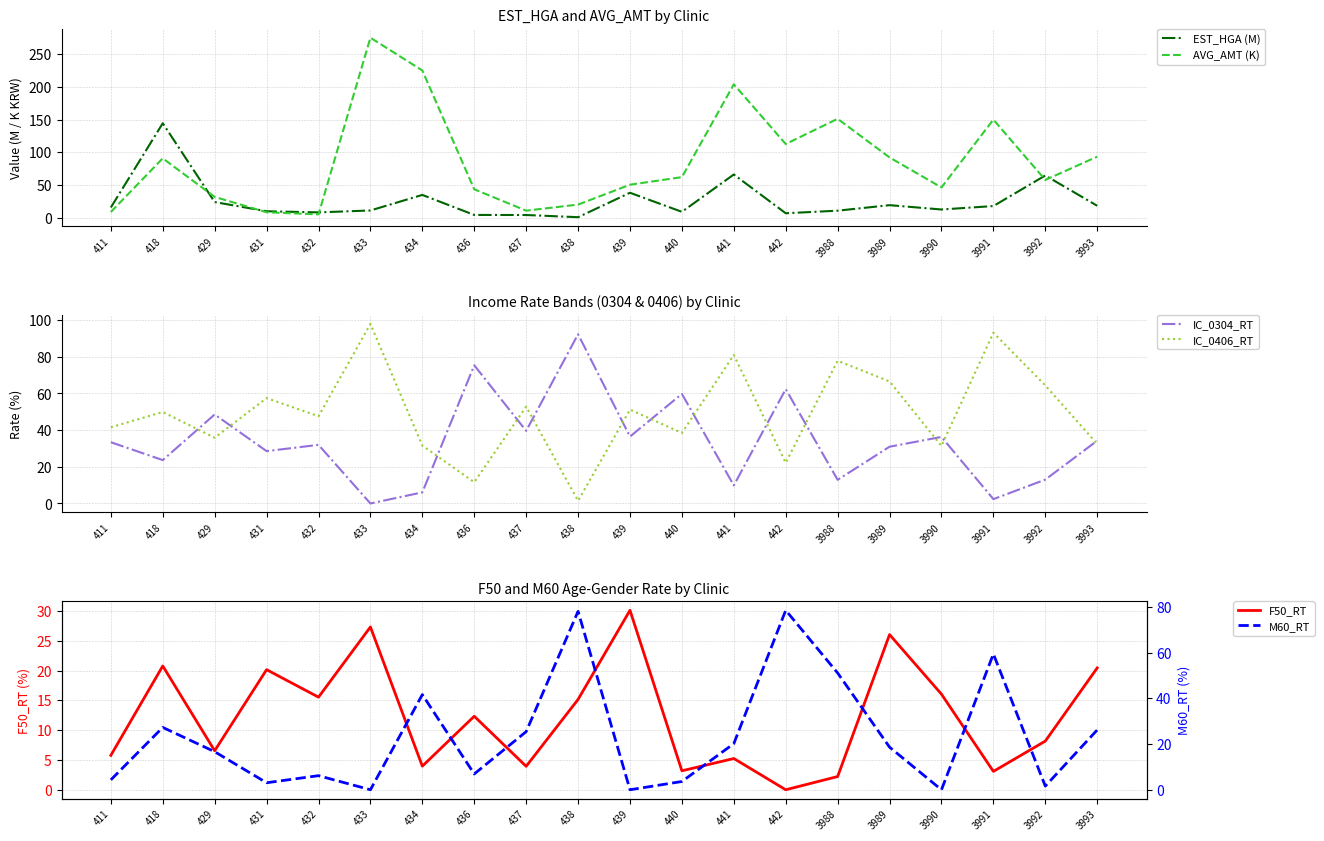

What is the sum of the IC_0304_RT values at 434 and 3989?

37.0